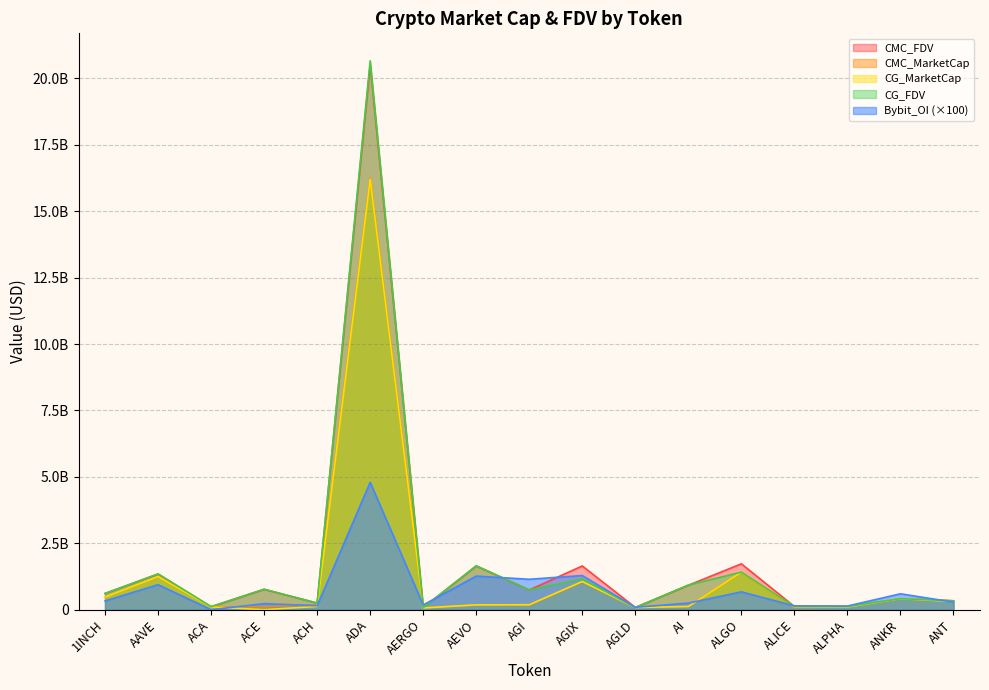

Where is the first local maximum for CMC_FDV?

AAVE